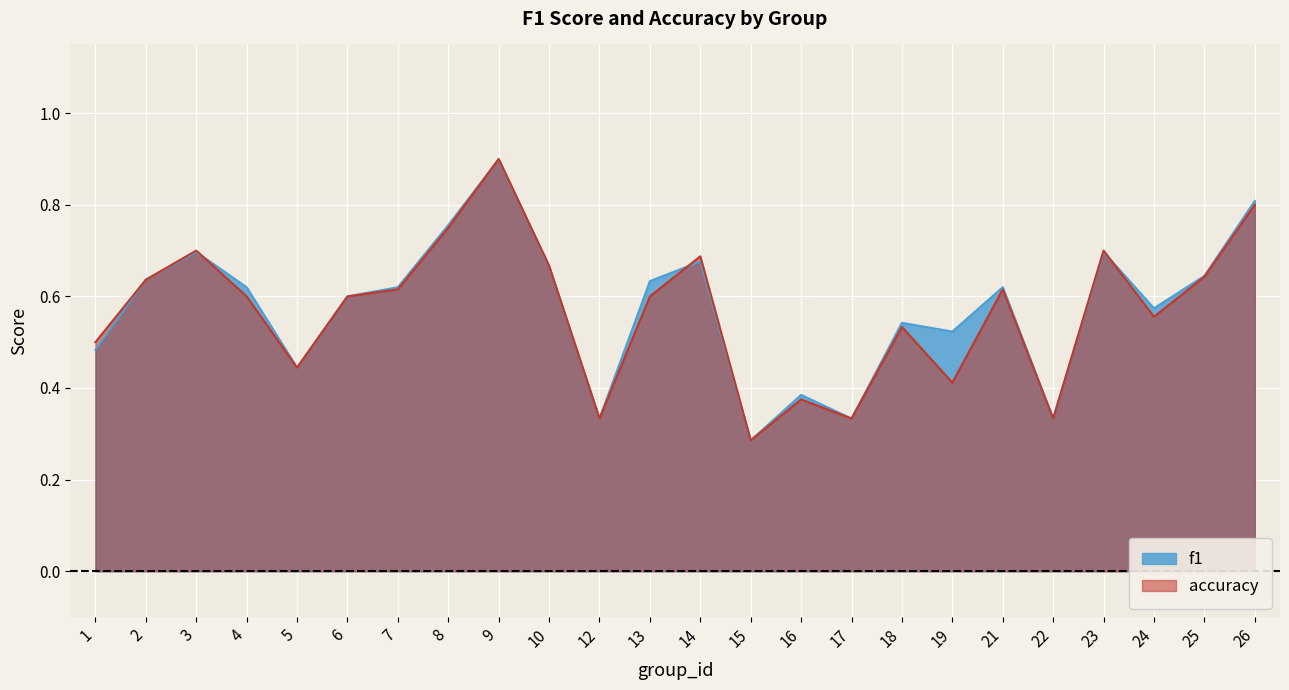

At which category is the sum across all series the highest?

9